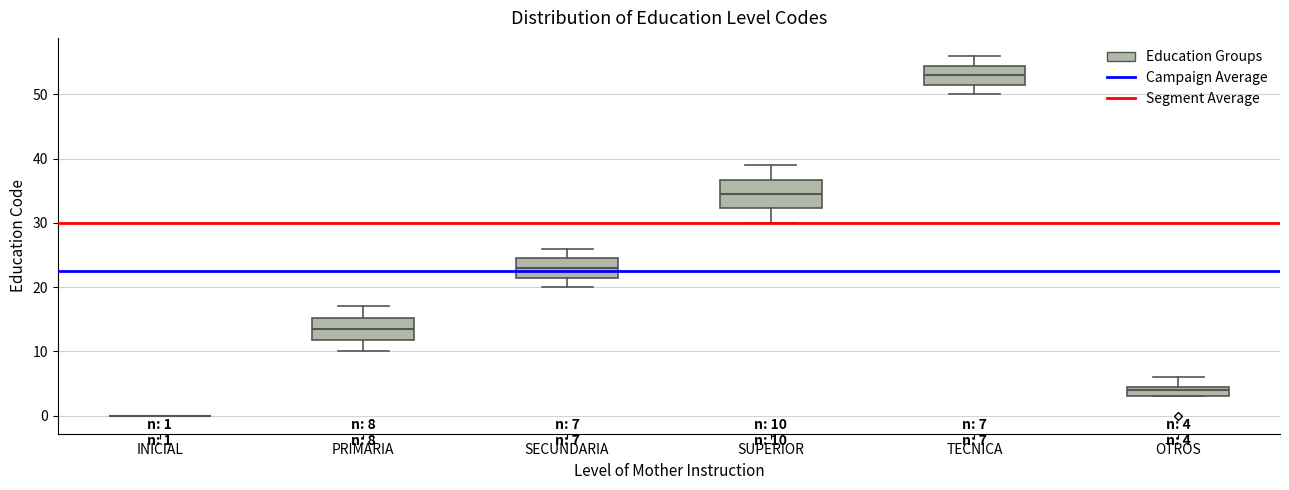

Which box is the tallest, from its lower edge to its upper edge?

SUPERIOR